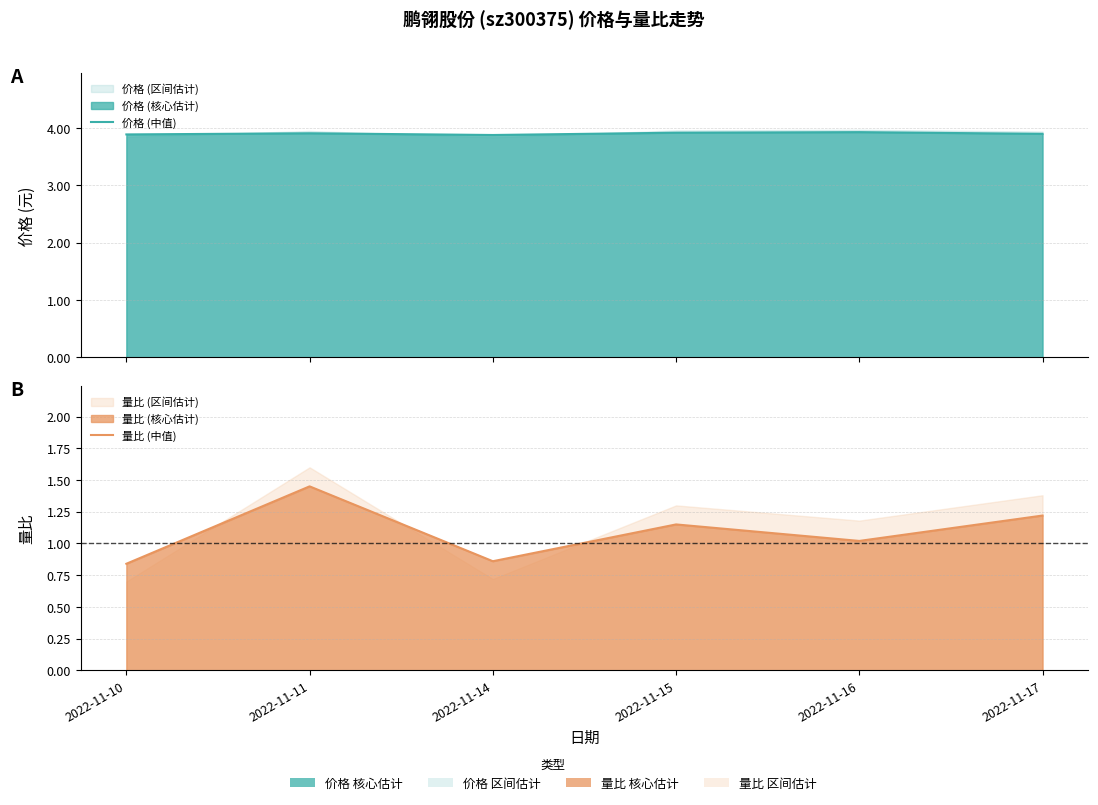

At 2022-11-16, list the series in order from largest to smallest.

价格 (中值), 量比 (中值)